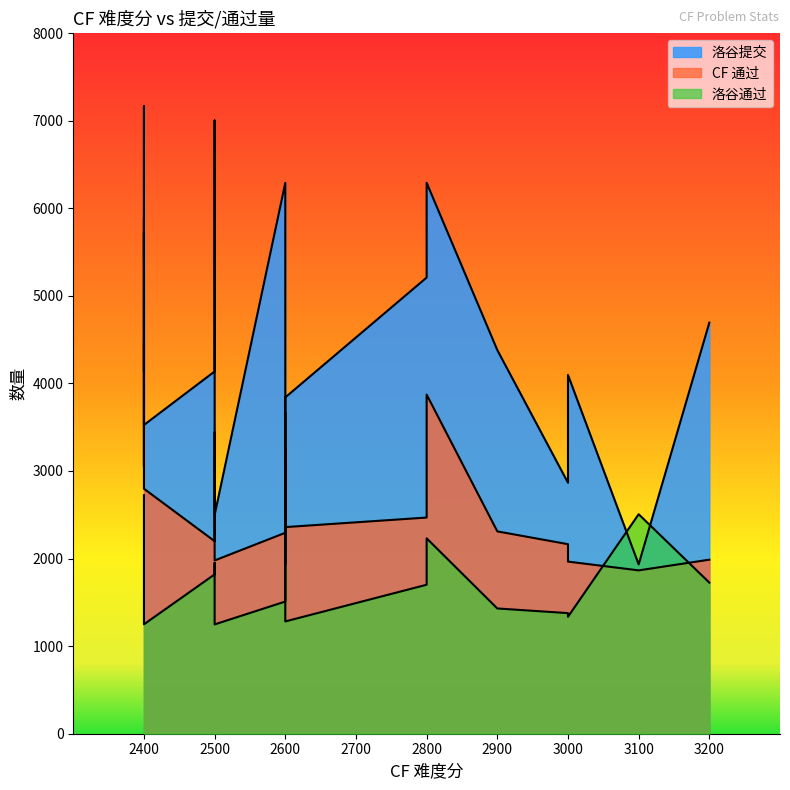

At which category does the chart reach its peak across all series?

2400